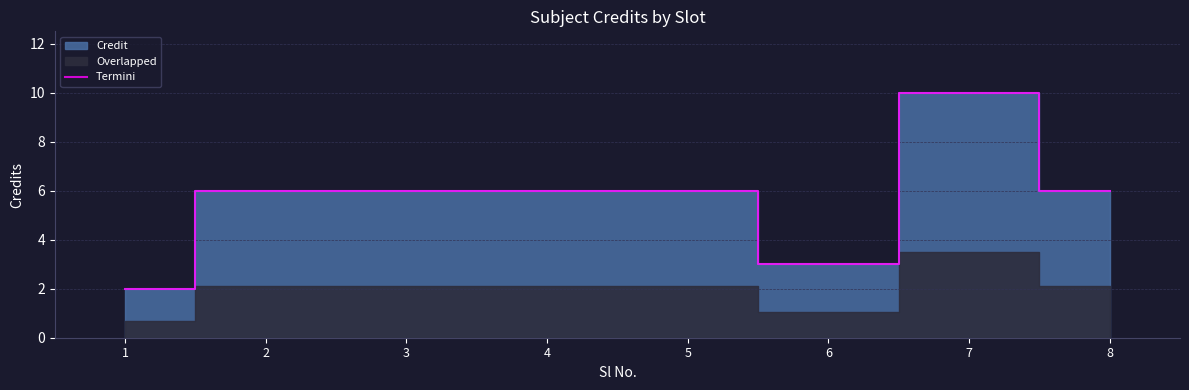

At which category does the data reach its first local peak?

7